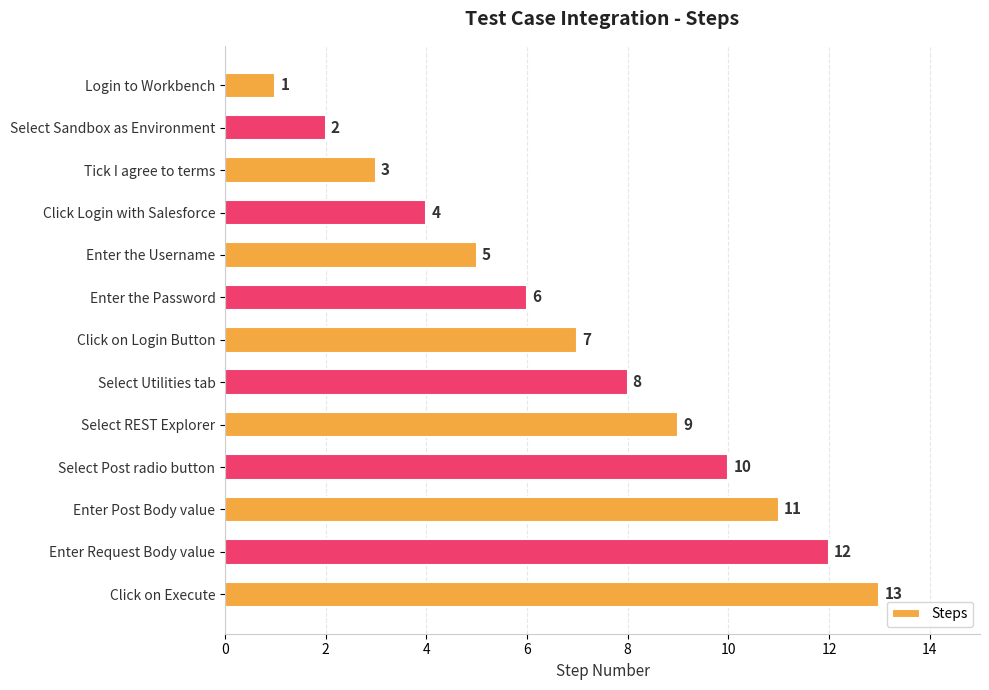

List the labels in order of value, largest first.

Click on Execute, Enter Request Body value, Enter Post Body value, Select Post radio button, Select REST Explorer, Select Utilities tab, Click on Login Button, Enter the Password, Enter the Username, Click Login with Salesforce, Tick I agree to terms, Select Sandbox as Environment, Login to Workbench